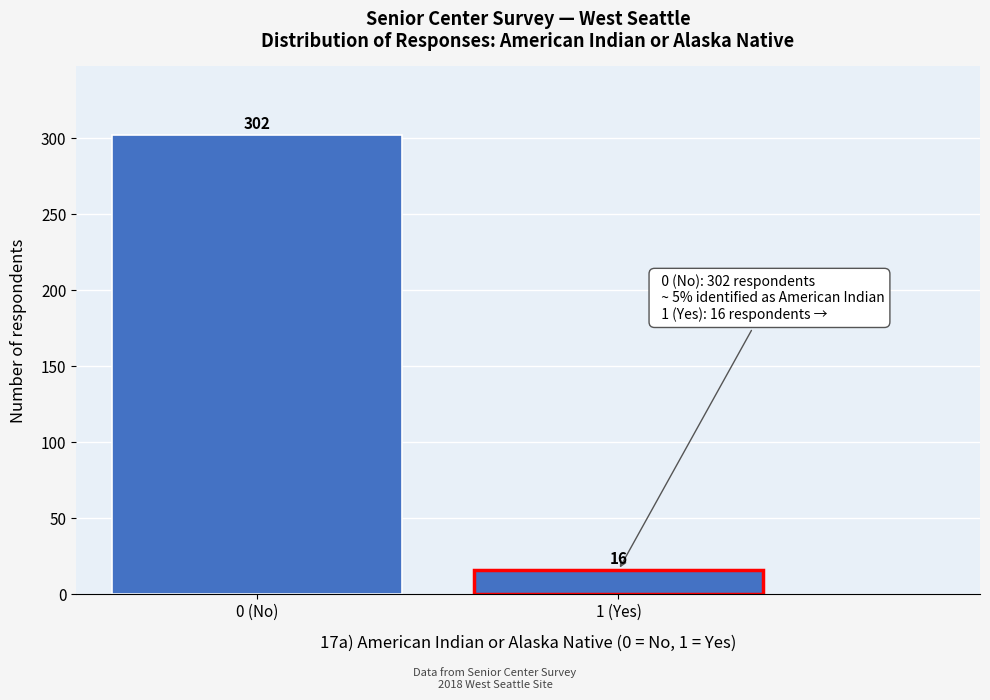

Reading left to right, list all the values displayed in this chart.

302	16